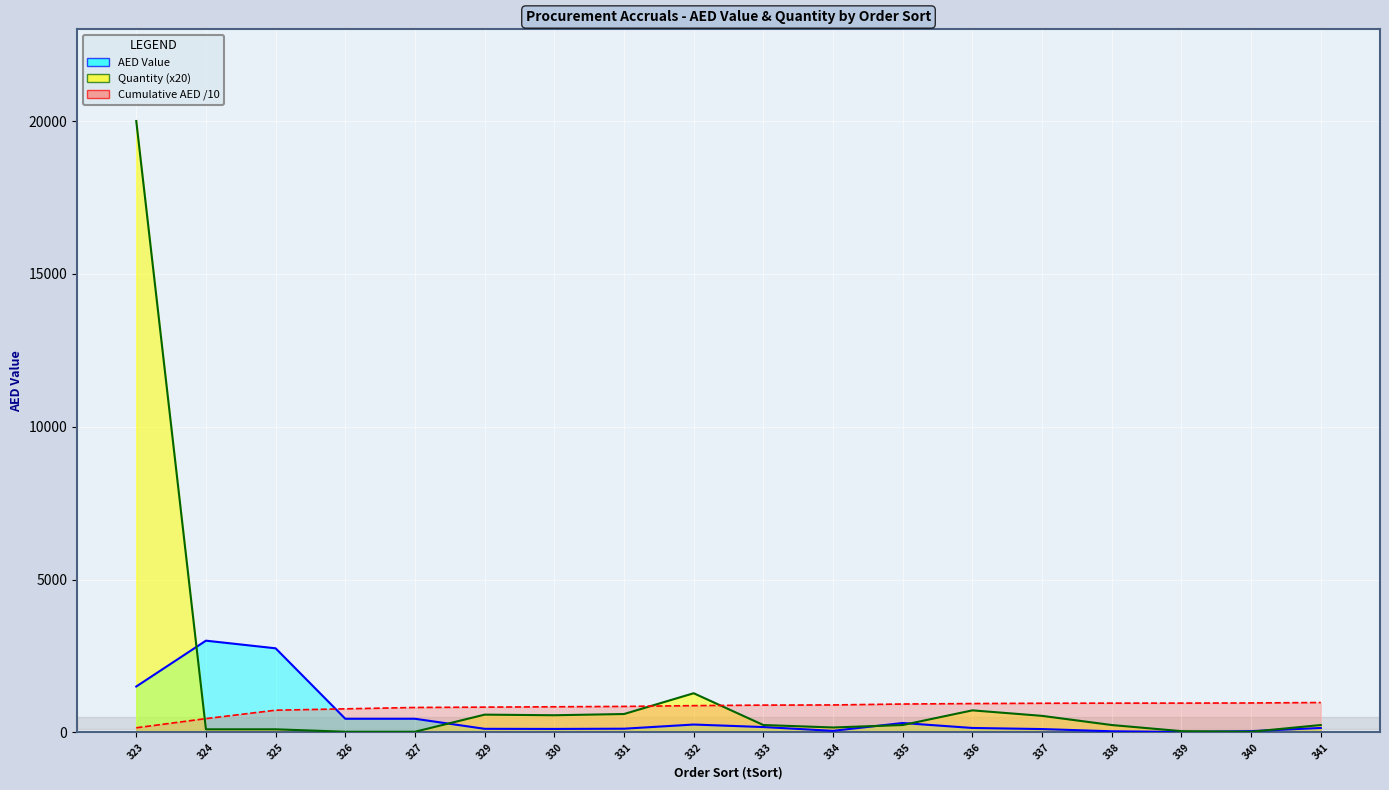

What is the sum of all AED Value values?

9758.4